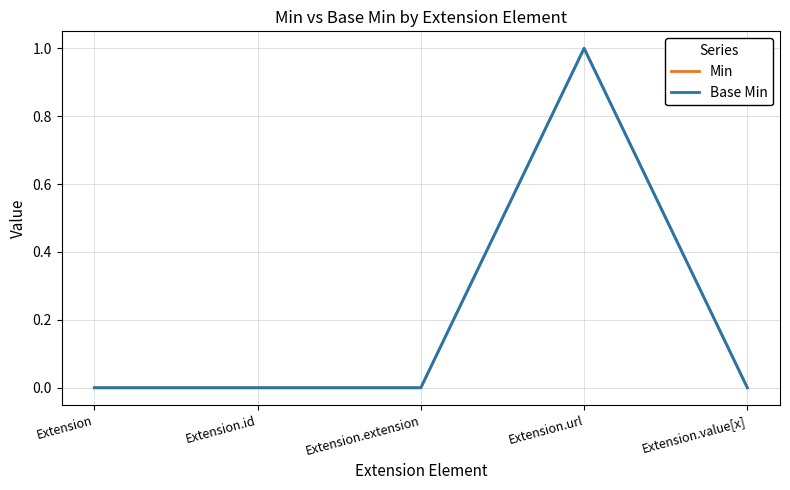

At which label is Base Min closest to 0?

Extension